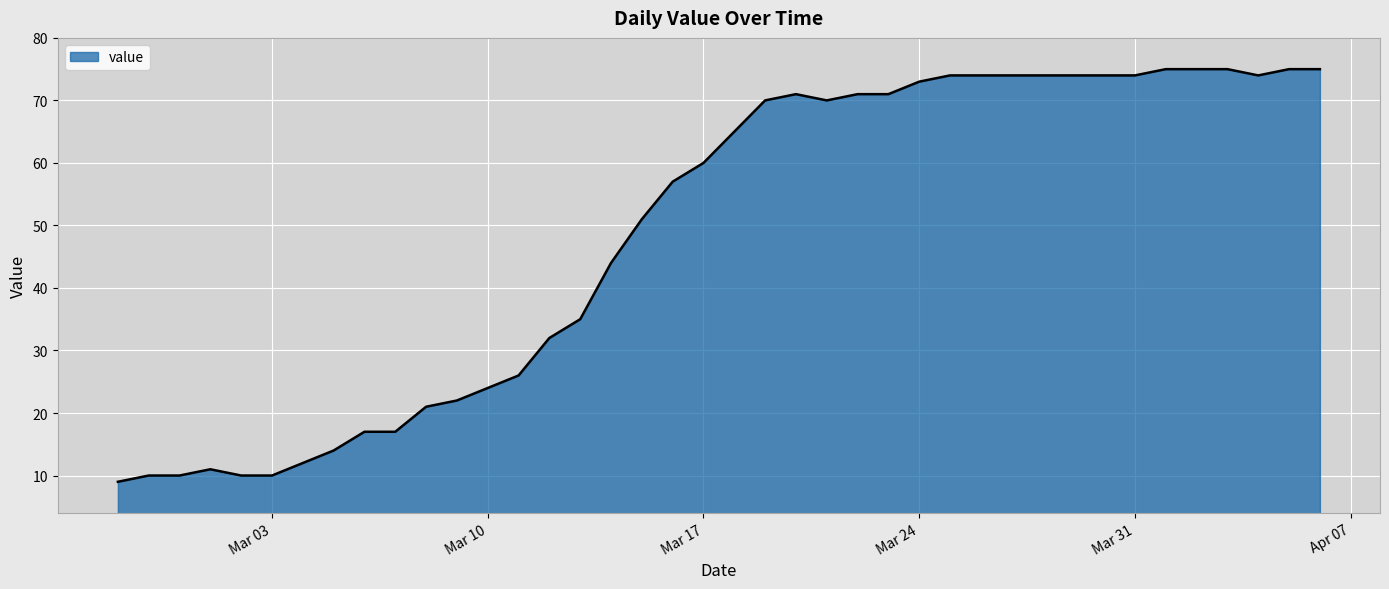

What is the greatest value displayed?

75